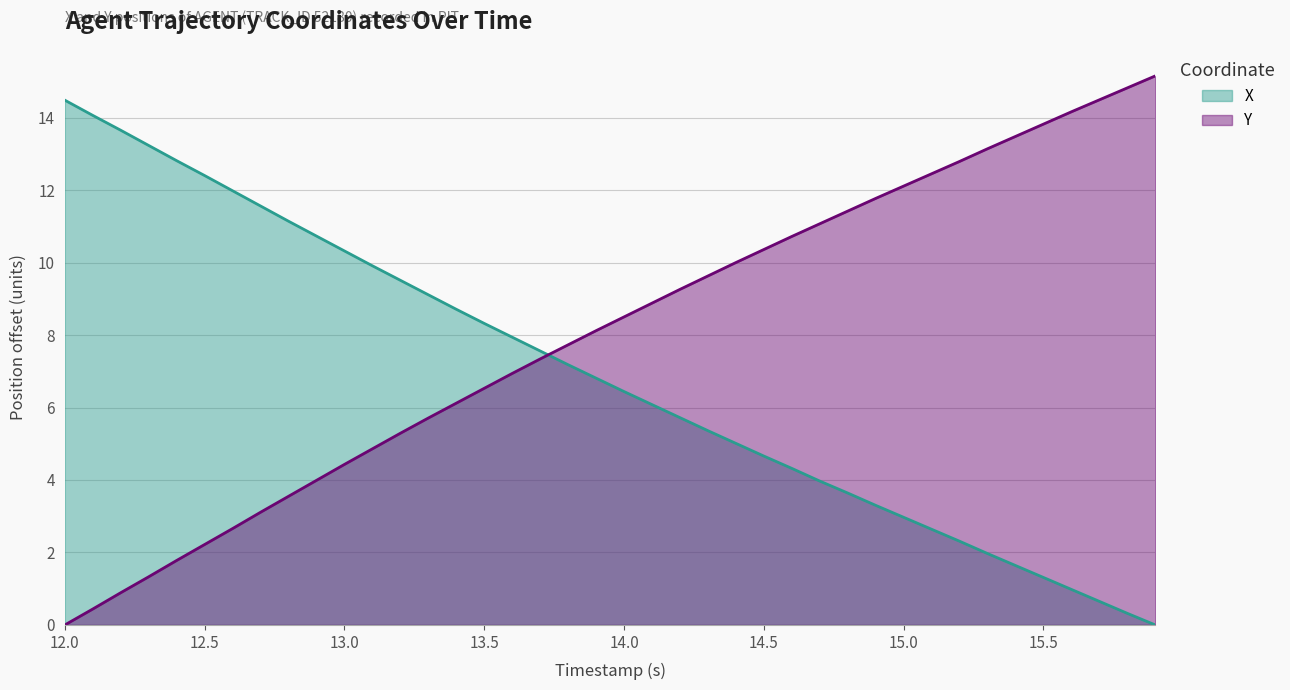

After their last crossing, which series has the higher values: X or Y?

Y